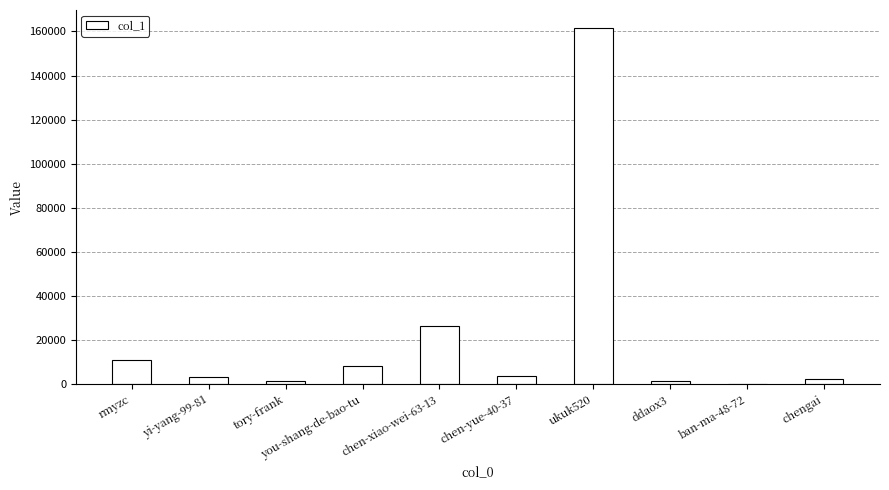

The chart shows a value of 10828 at rmyzc. True or false?

True